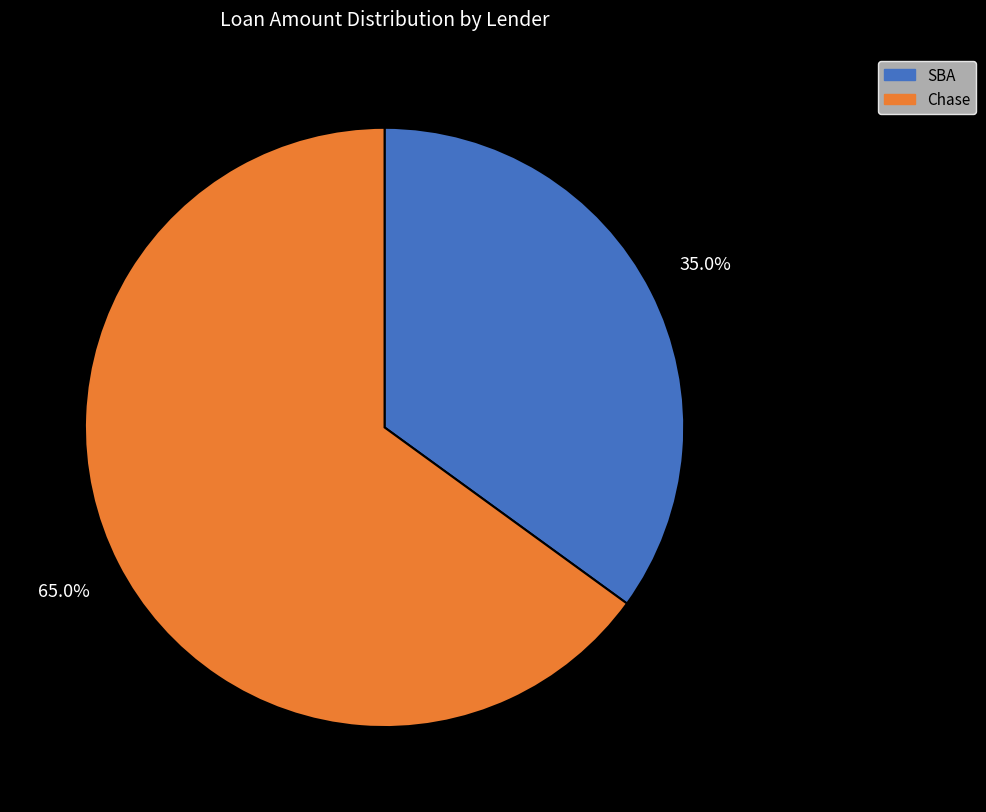

To the nearest percent, what is the difference between the SBA and Chase slice percentages?

30%